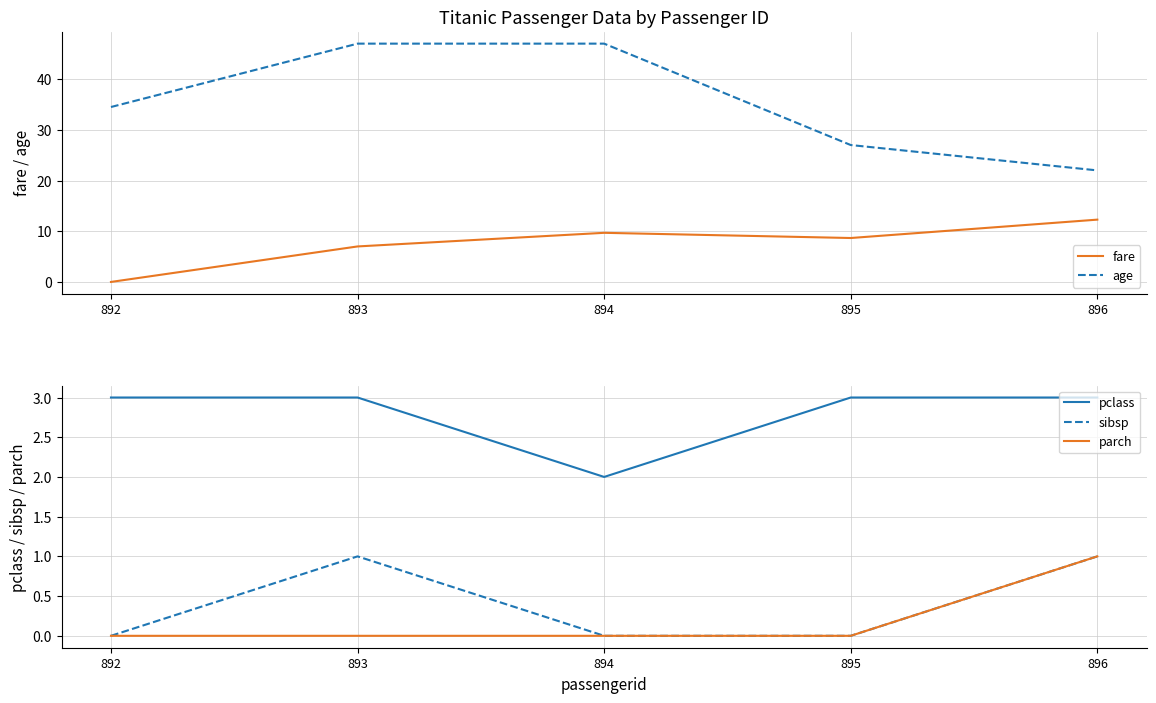

True or false: fare and pclass intersect in this chart.

True